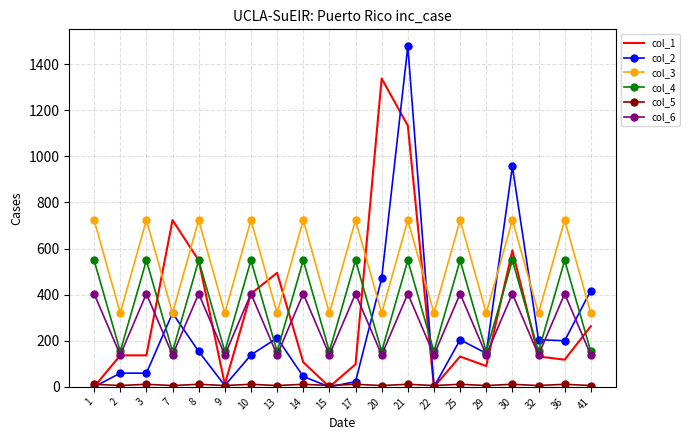

Which series has the largest total across all categories?

col_3